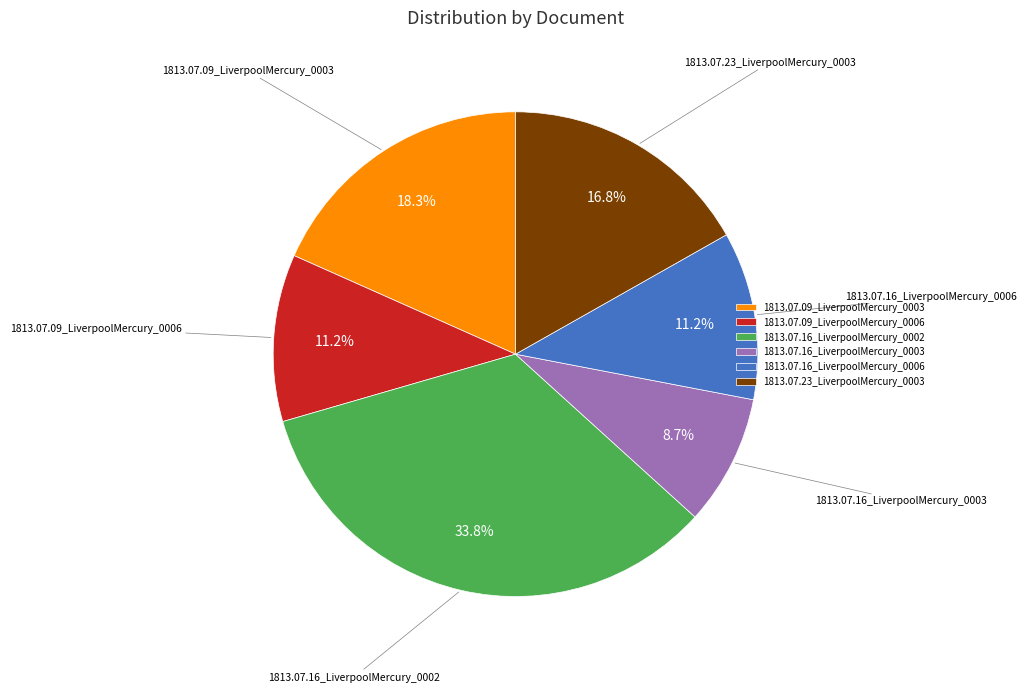

To the nearest percent, what portion does 1813.07.23_LiverpoolMercury_0003 represent?

17%